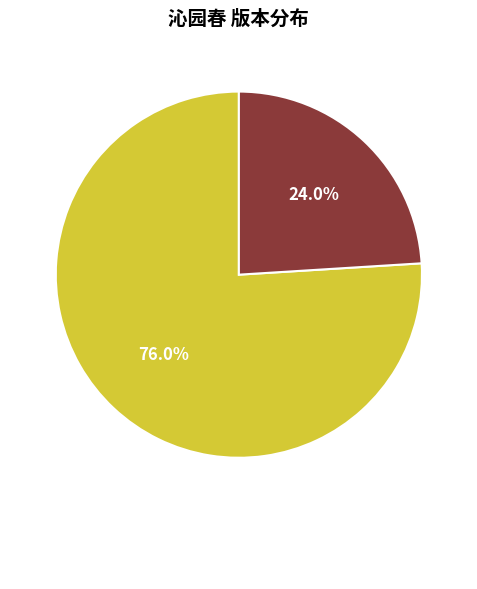

Does any single category account for the majority?

Yes